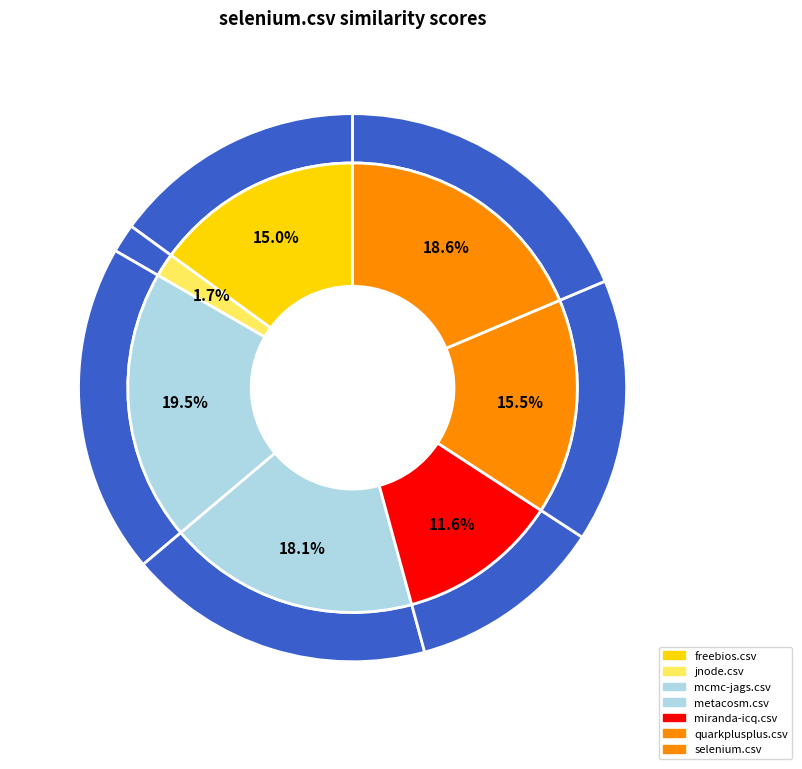

To the nearest percent, what is the average slice percentage?

14%